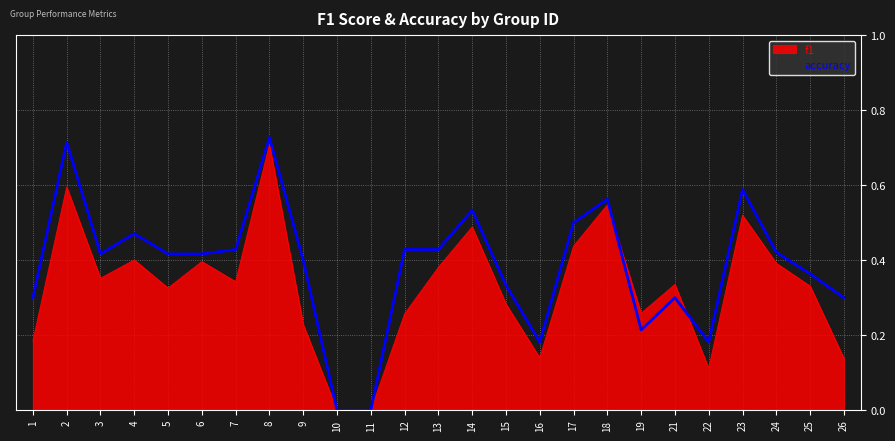

How many lines are shown in the chart?

2